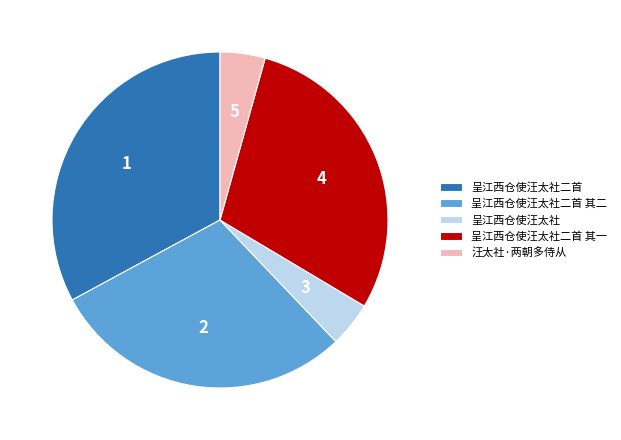

Which slice is the largest?

呈江西仓使汪太社二首